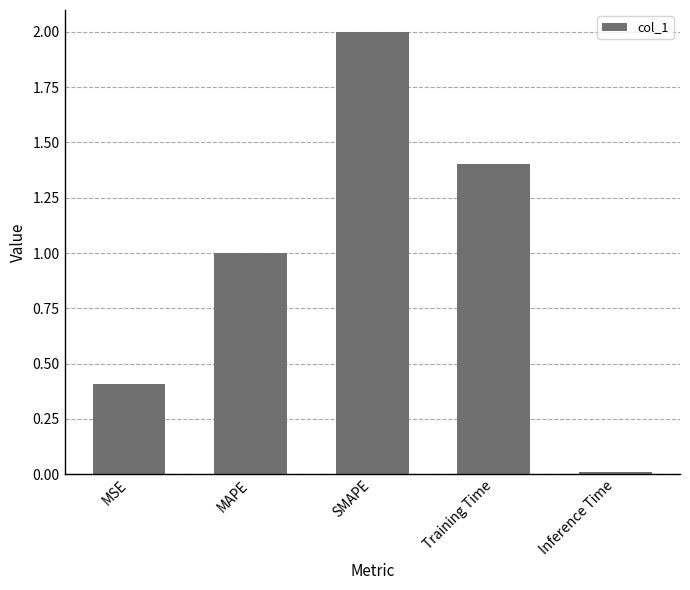

How many bars are there in total?

5